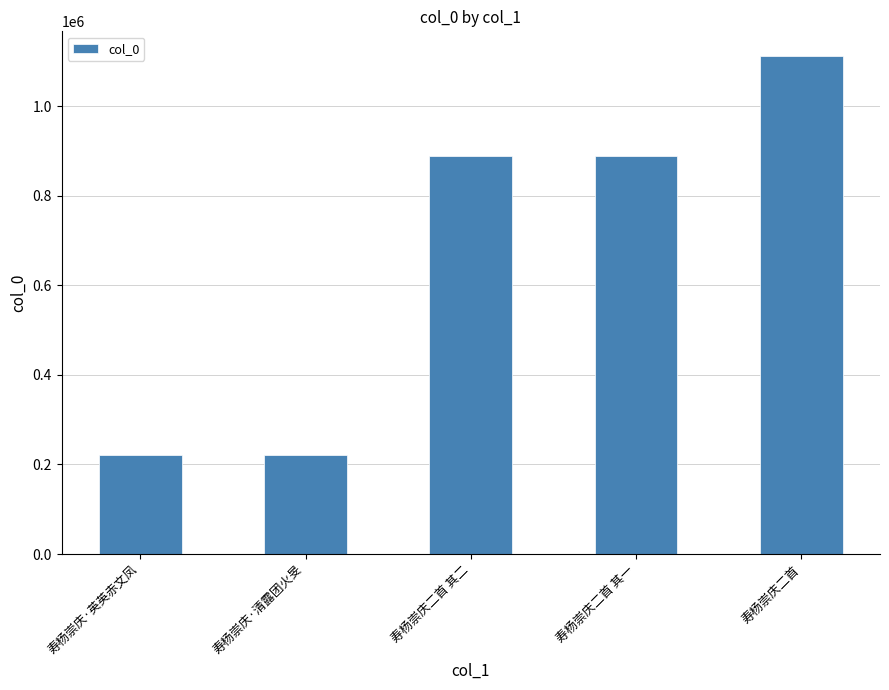

What is the change in value from 寿杨崇庆·英英赤文凤 to 寿杨崇庆二首?

+891515